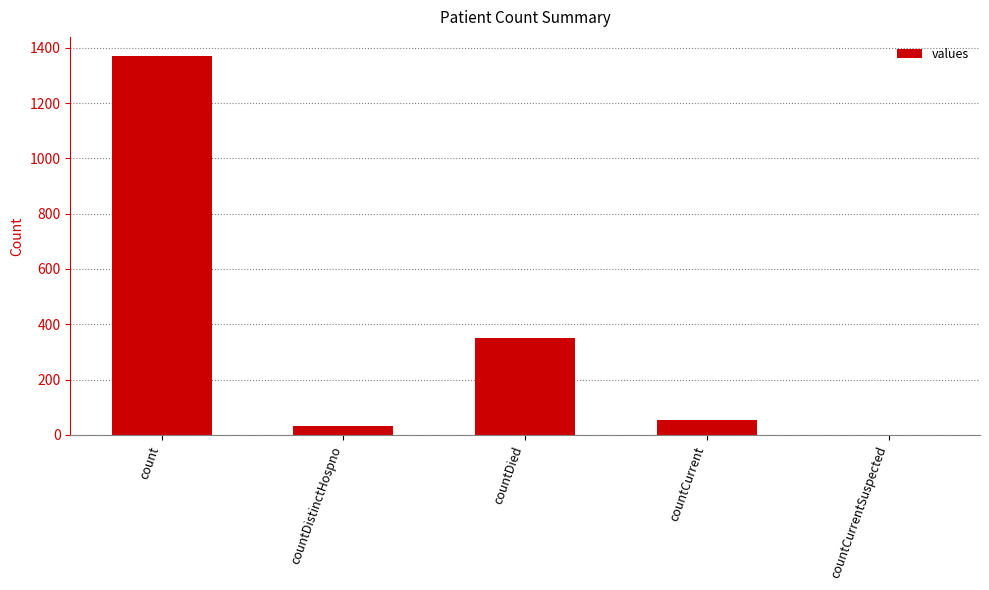

At which label is the value closest to 685?

countDied